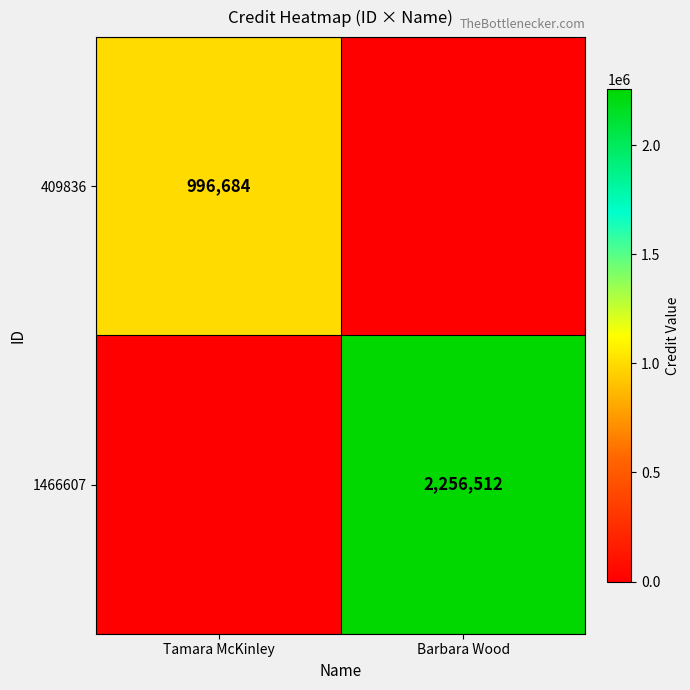

True or false: 409836 has a value of 996684 at Tamara McKinley.

True